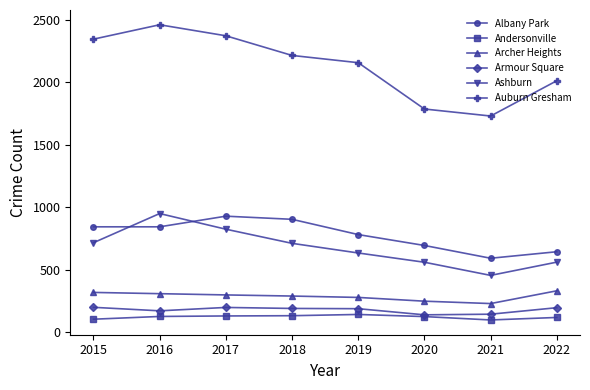

Read the Armour Square value at 2016, to the nearest 10.

170